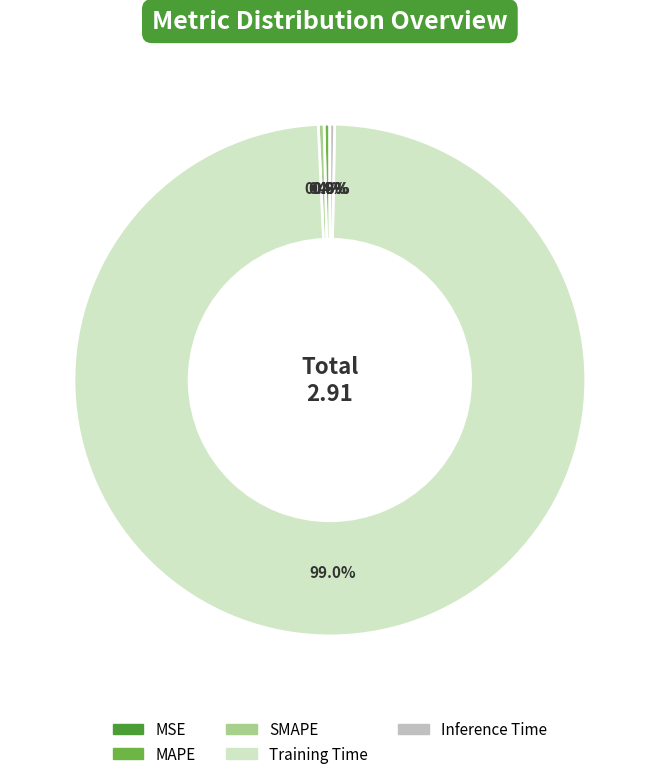

Which category has the biggest portion of the pie?

Training Time